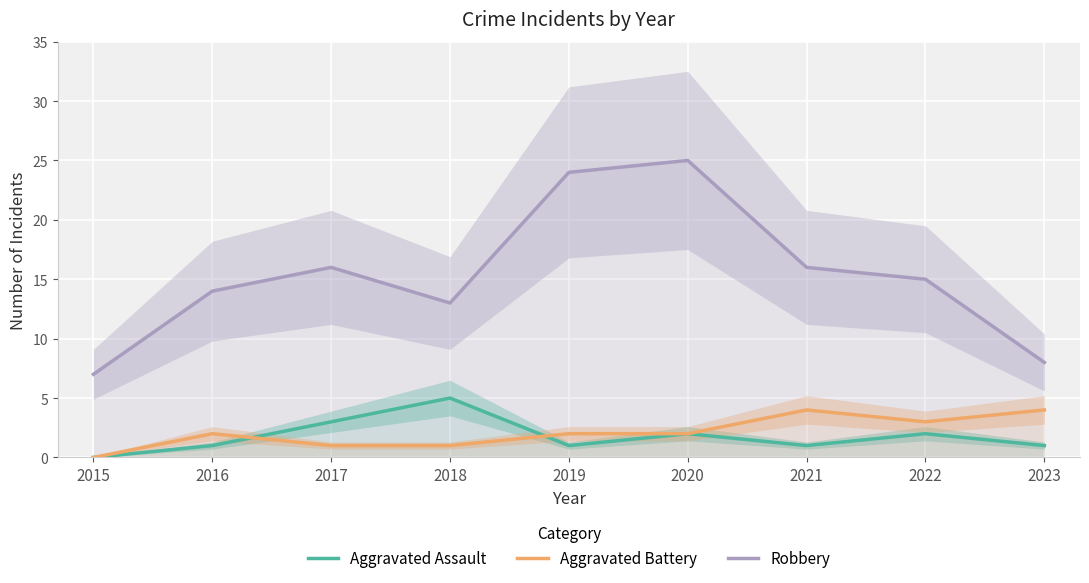

List the series in order of their peak value, highest first.

Robbery, Aggravated Assault, Aggravated Battery